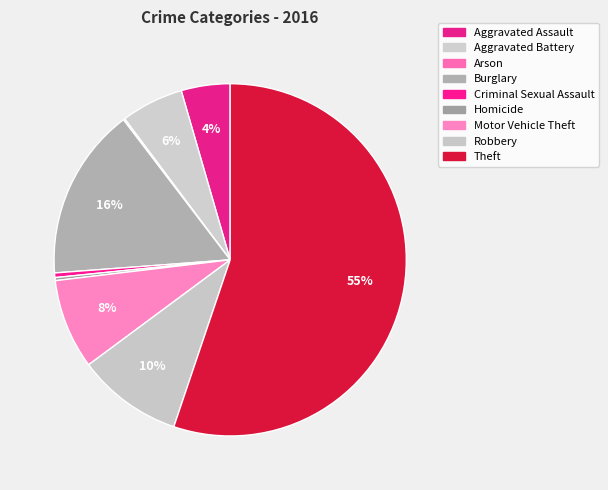

Does Criminal Sexual Assault represent more than half of the total?

No